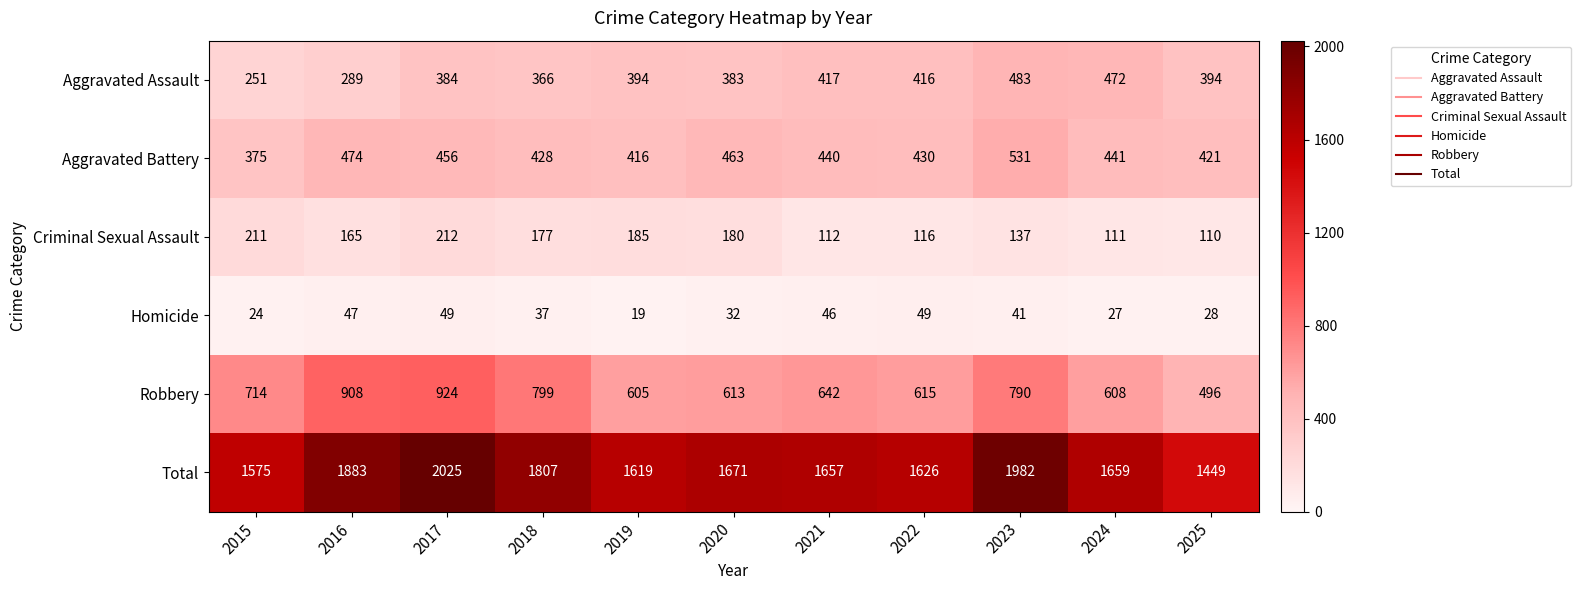

The Total series shows 1671 at 2020. True or false?

True